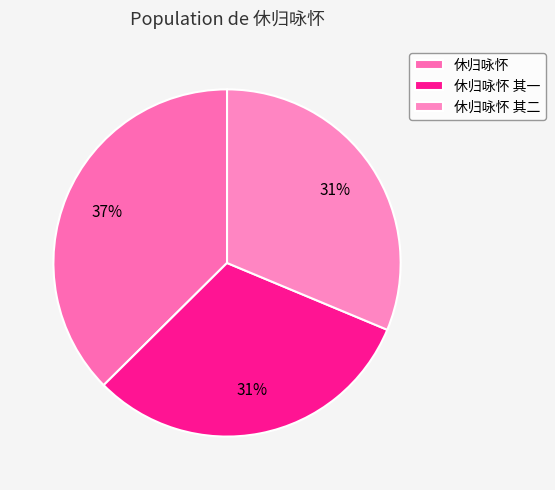

Is it true that 休归咏怀 is 37% of the pie?

True